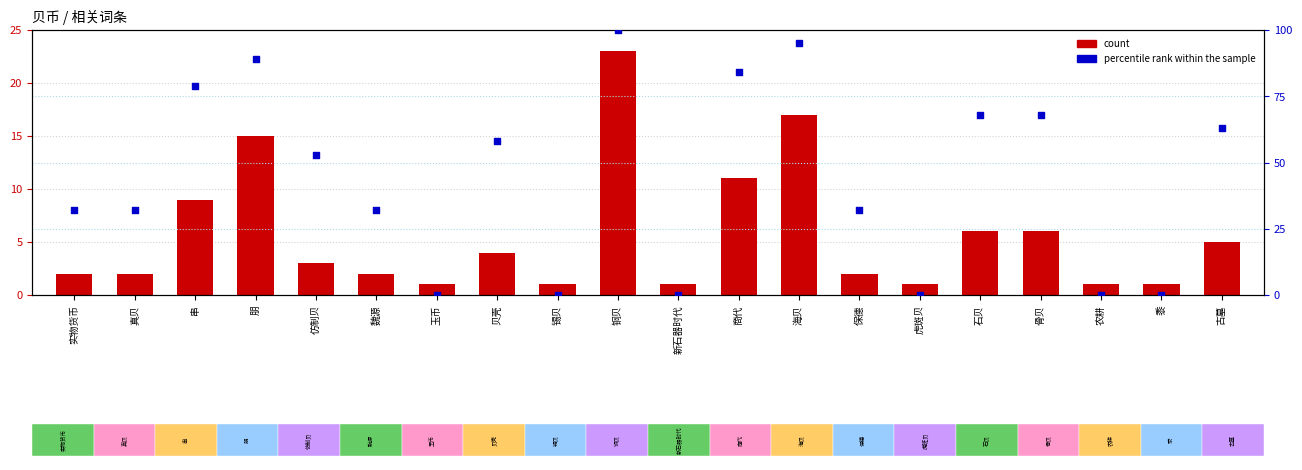

Which series has the largest total across all categories?

percentile rank within the sample